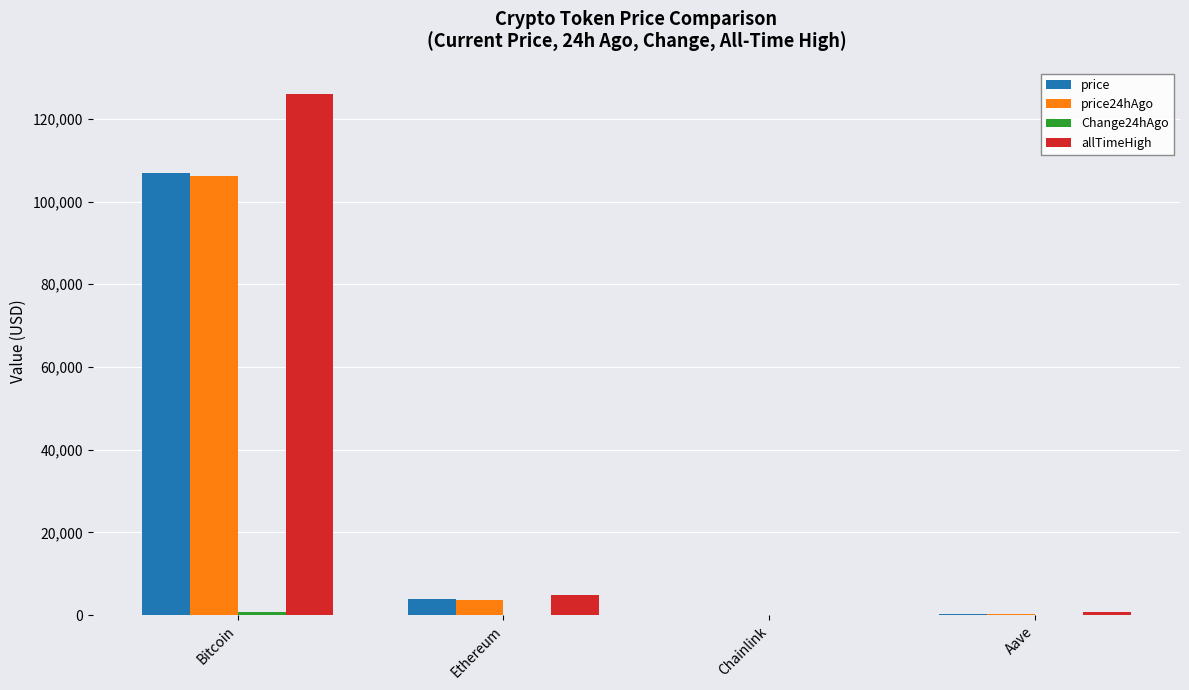

At which category is the sum across all series the highest?

Bitcoin